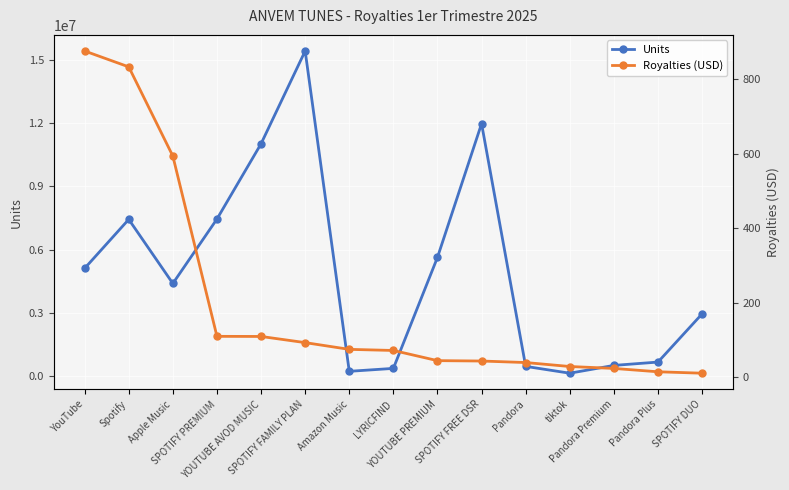

What is the difference between the second highest and minimum values in the Royalties (USD) series?

822.1